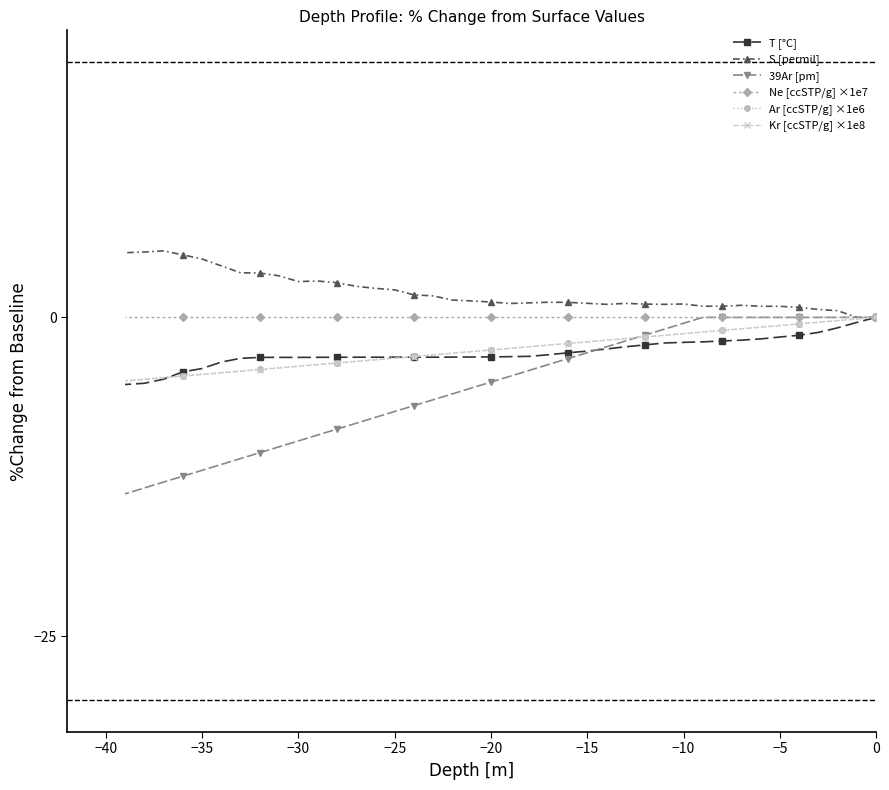

How many lines are shown in the chart?

6